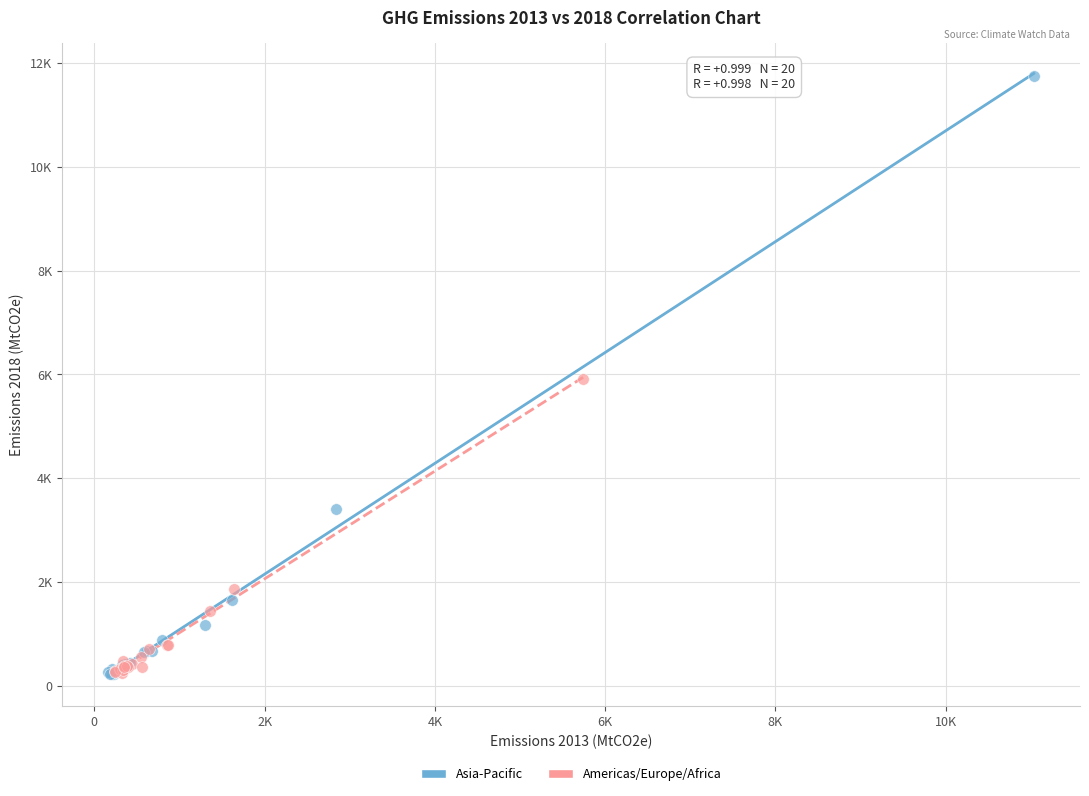

What are all the series names shown in the legend?

Asia-Pacific, Americas/Europe/Africa